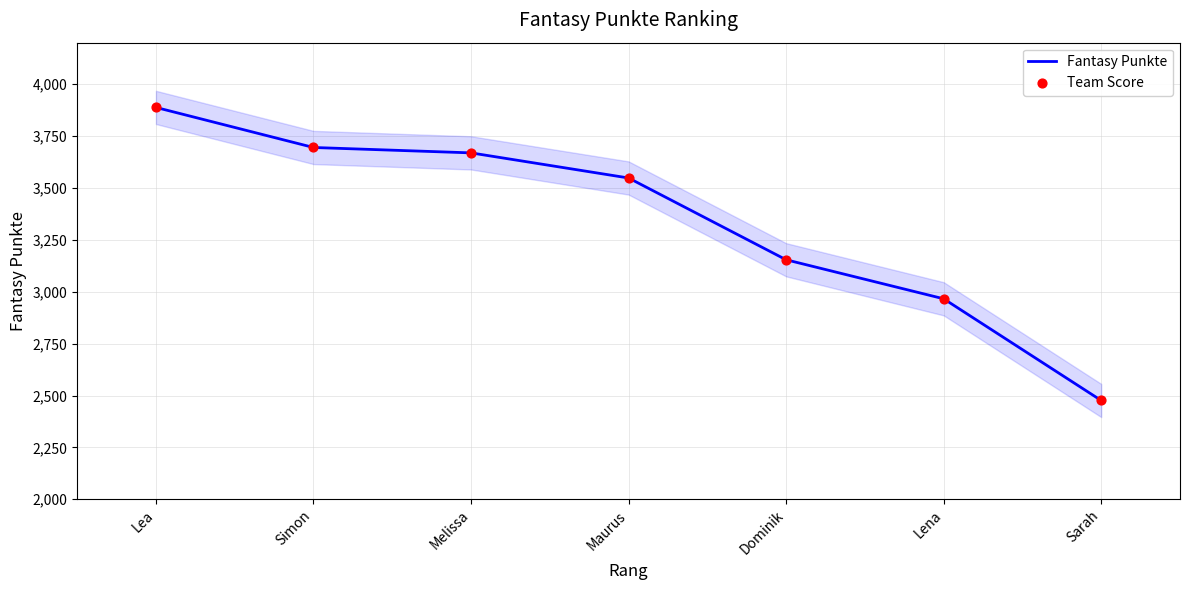

At which category is the sum across all series the highest?

Lea